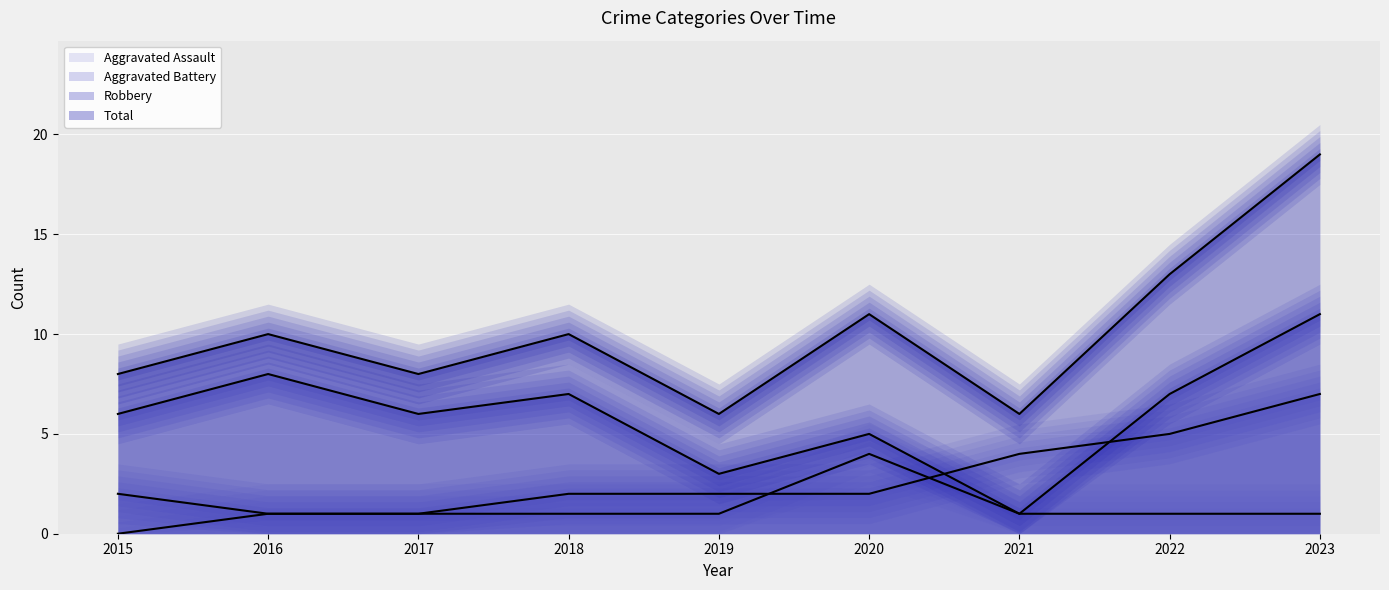

How many data points does each series have?

9